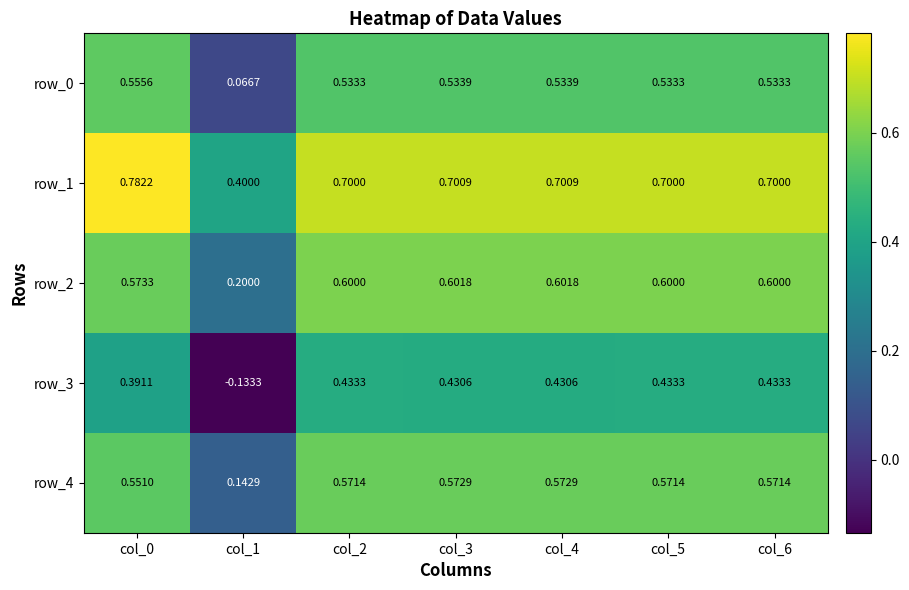

Rank the series at col_3 from lowest to highest value.

row_3, row_0, row_4, row_2, row_1